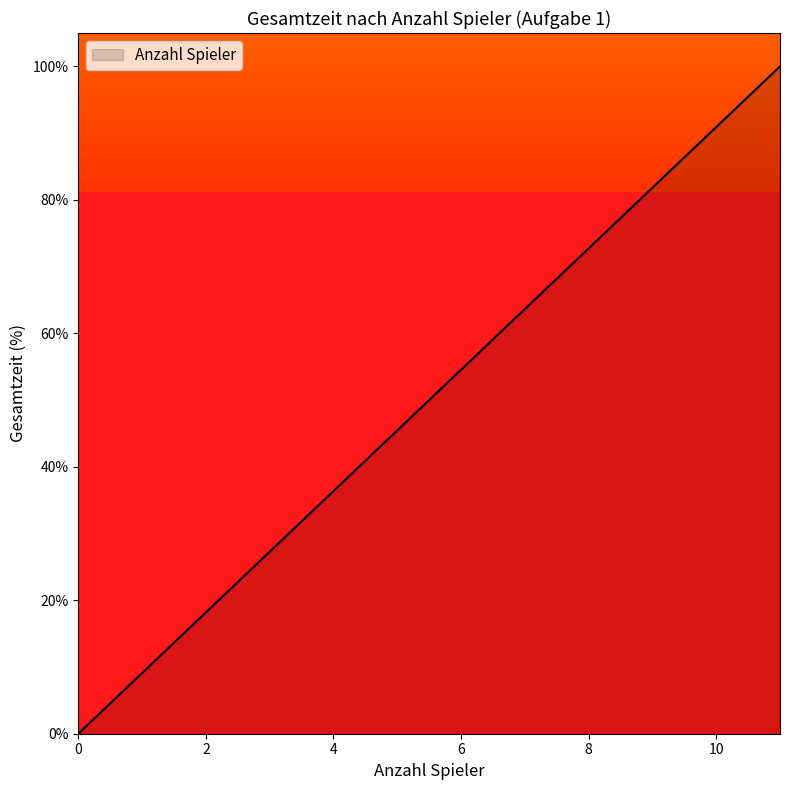

What is the greatest value displayed?

100.0